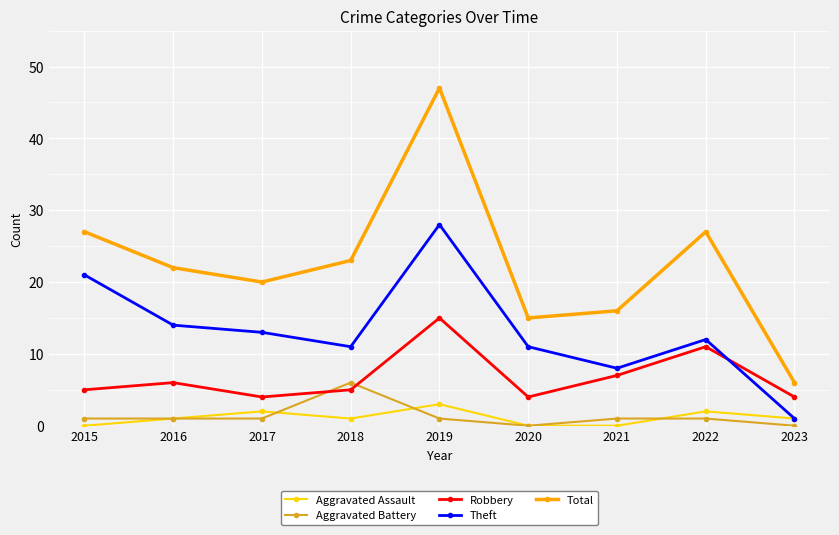

What is the sum of the Theft values at 2019 and 2017?

41